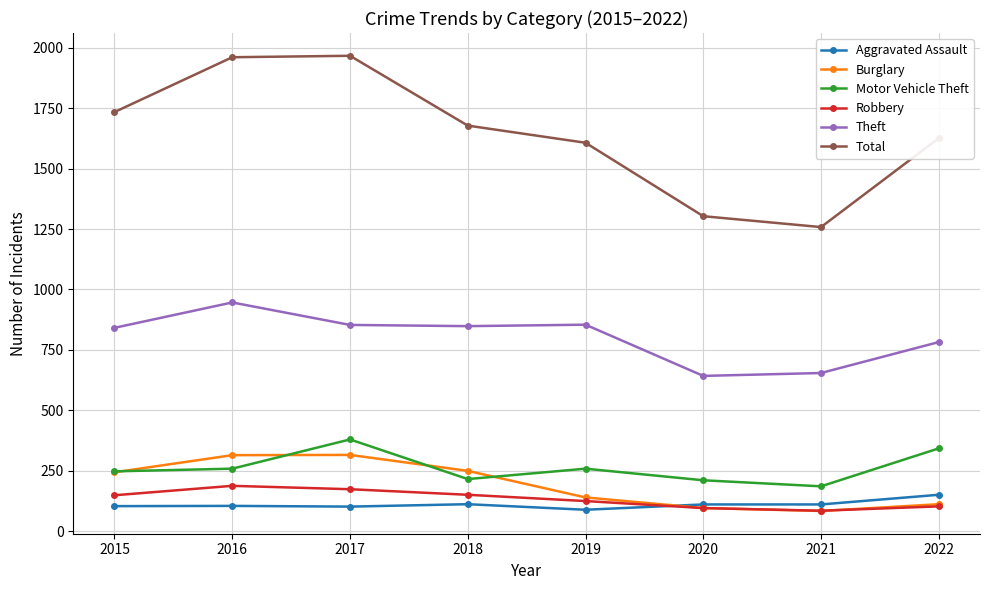

What is the average value of the Aggravated Assault series?

110